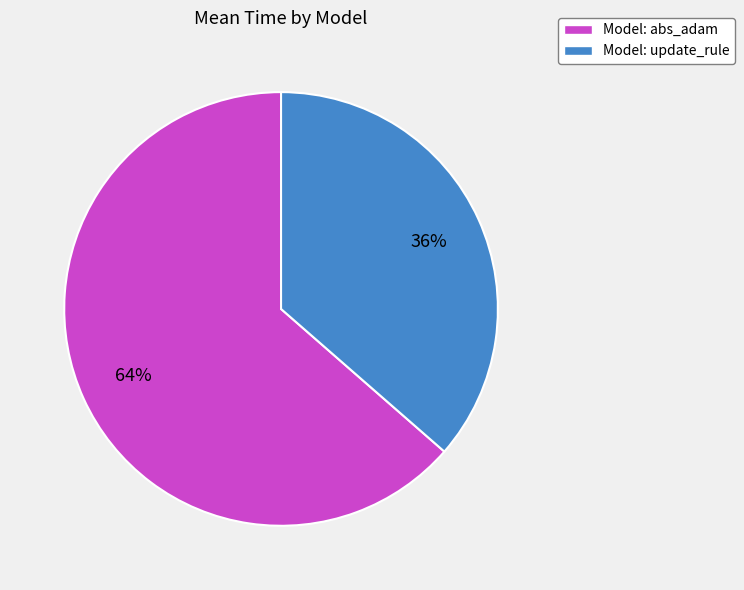

How many slices are in this pie chart?

2